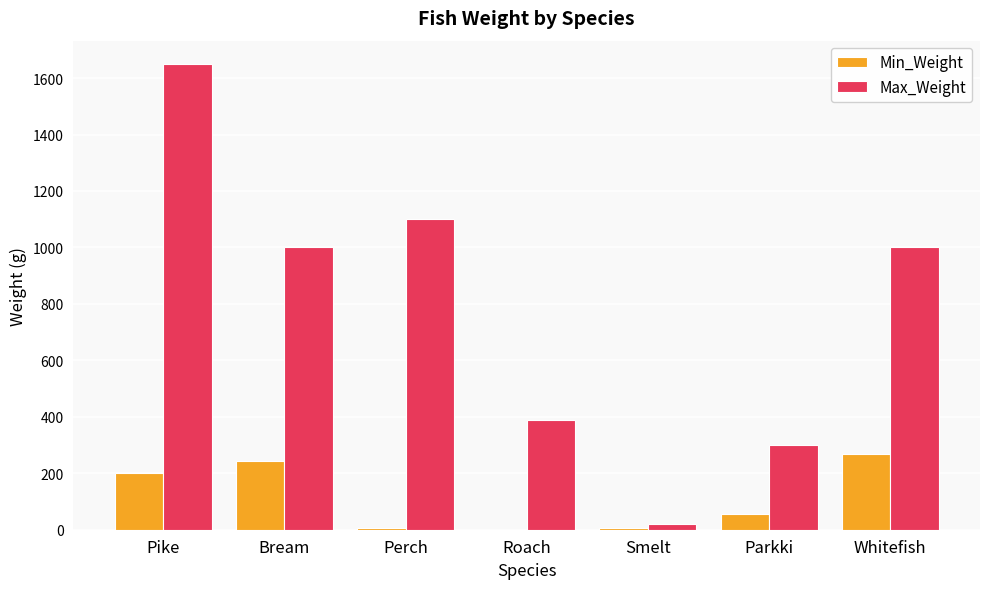

What is the greatest value displayed?

1650.0